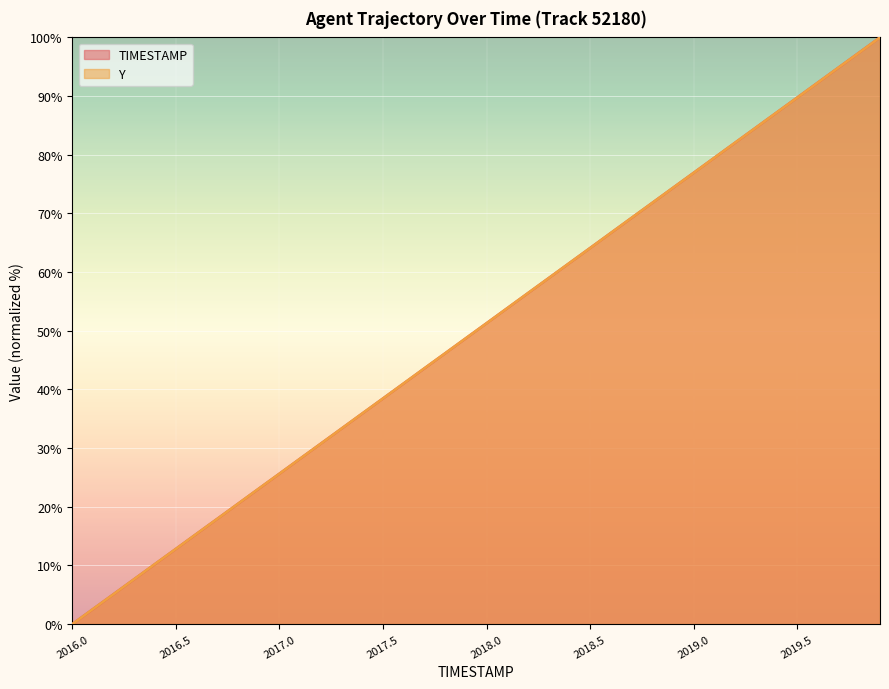

What is the sum of the Y values at 2018.0 and 2018.9?

125.6